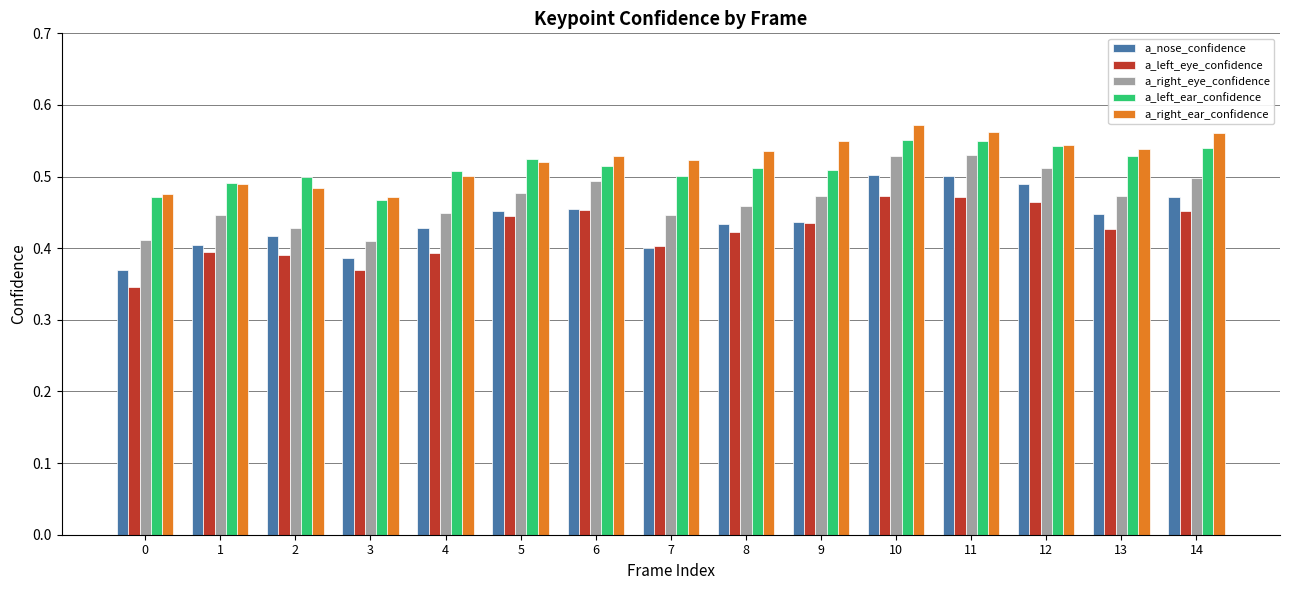

Count the a_left_eye_confidence values in the range 0 to 1.

15